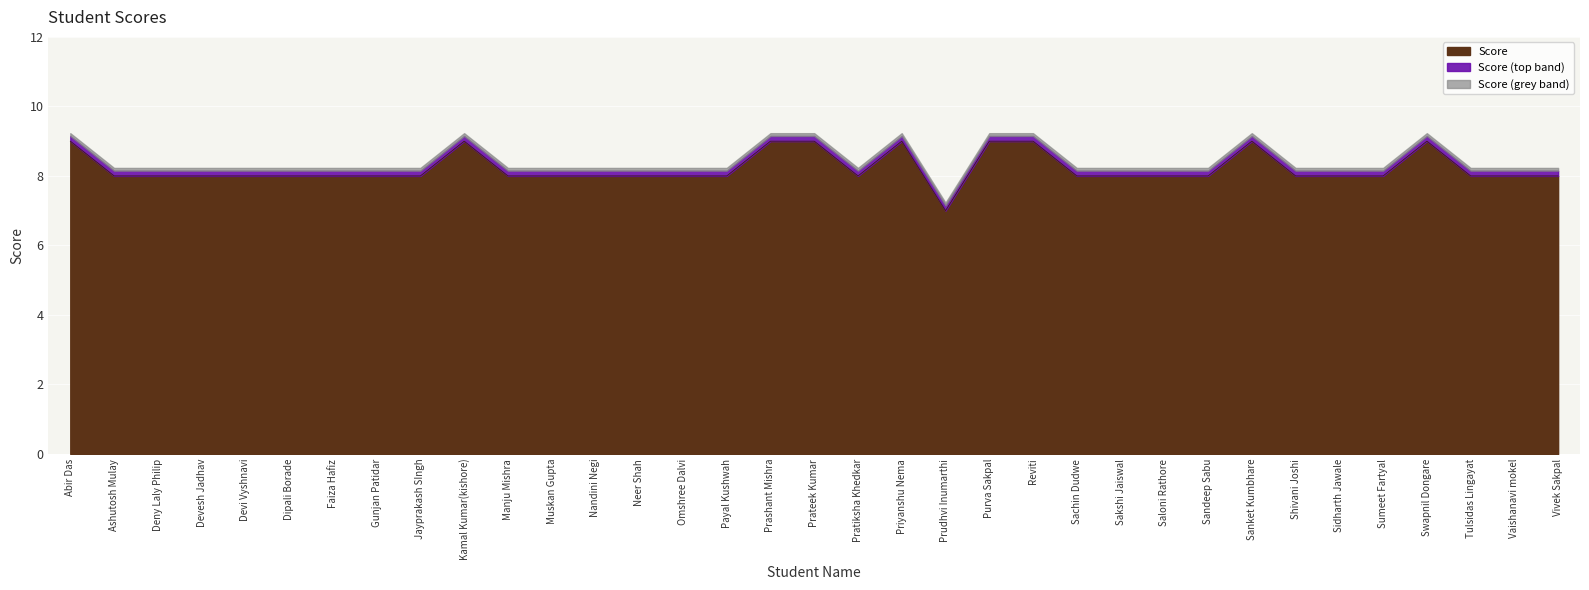

Reading left to right, transcribe all the data shown in this chart.

9	8	8	8	8	8	8	8	8	9	8	8	8	8	8	8	9	9	8	9	7	9	9	8	8	8	8	9	8	8	8	9	8	8	8